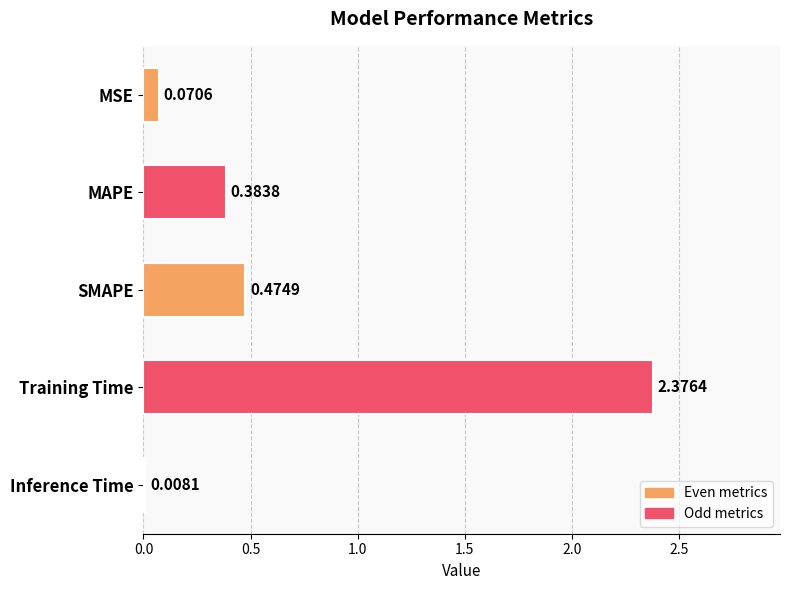

Which category has the highest value across all series?

Training Time